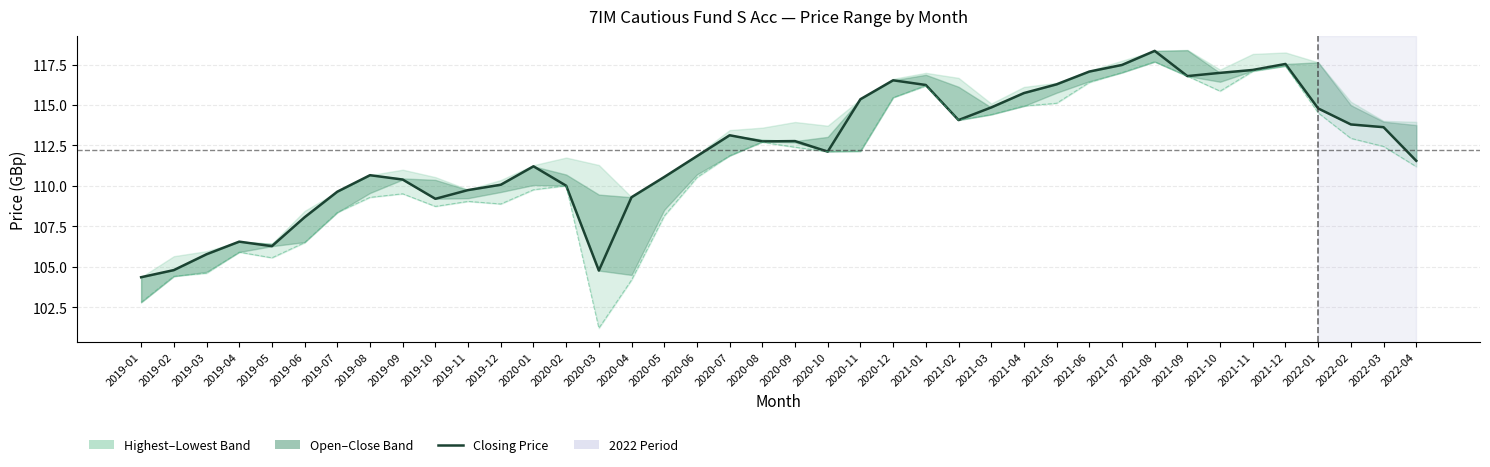

Where does the Lowest Price series first go above 112?

2020-08